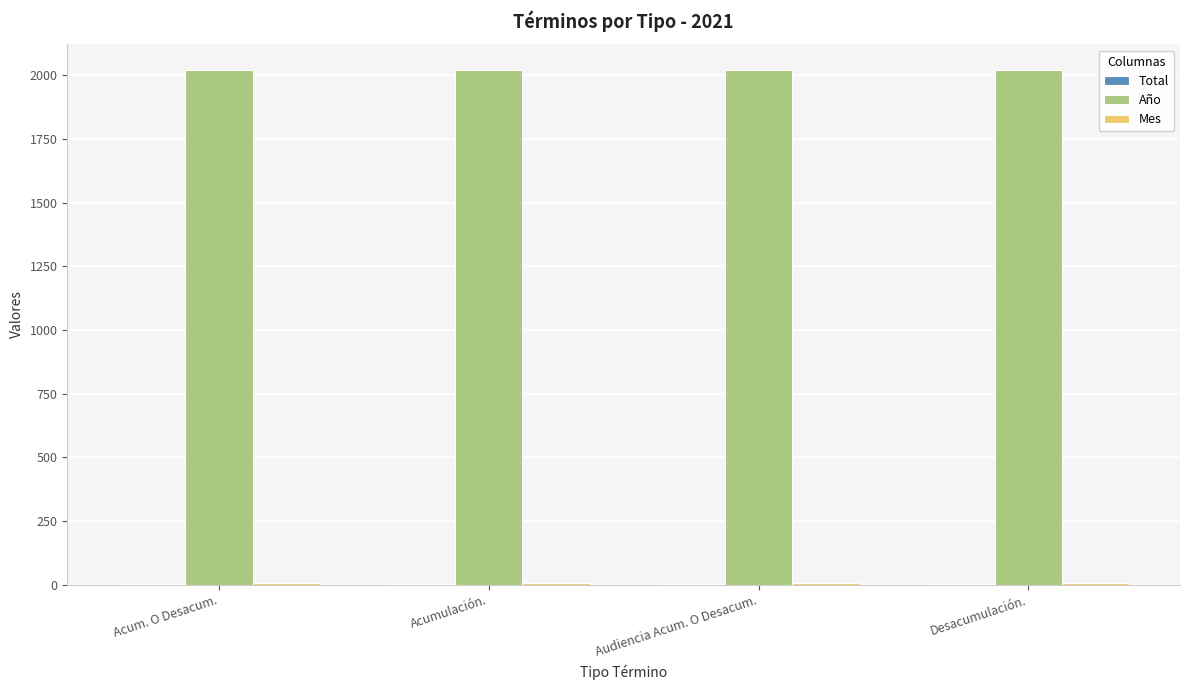

Which series has the largest total across all categories?

Año